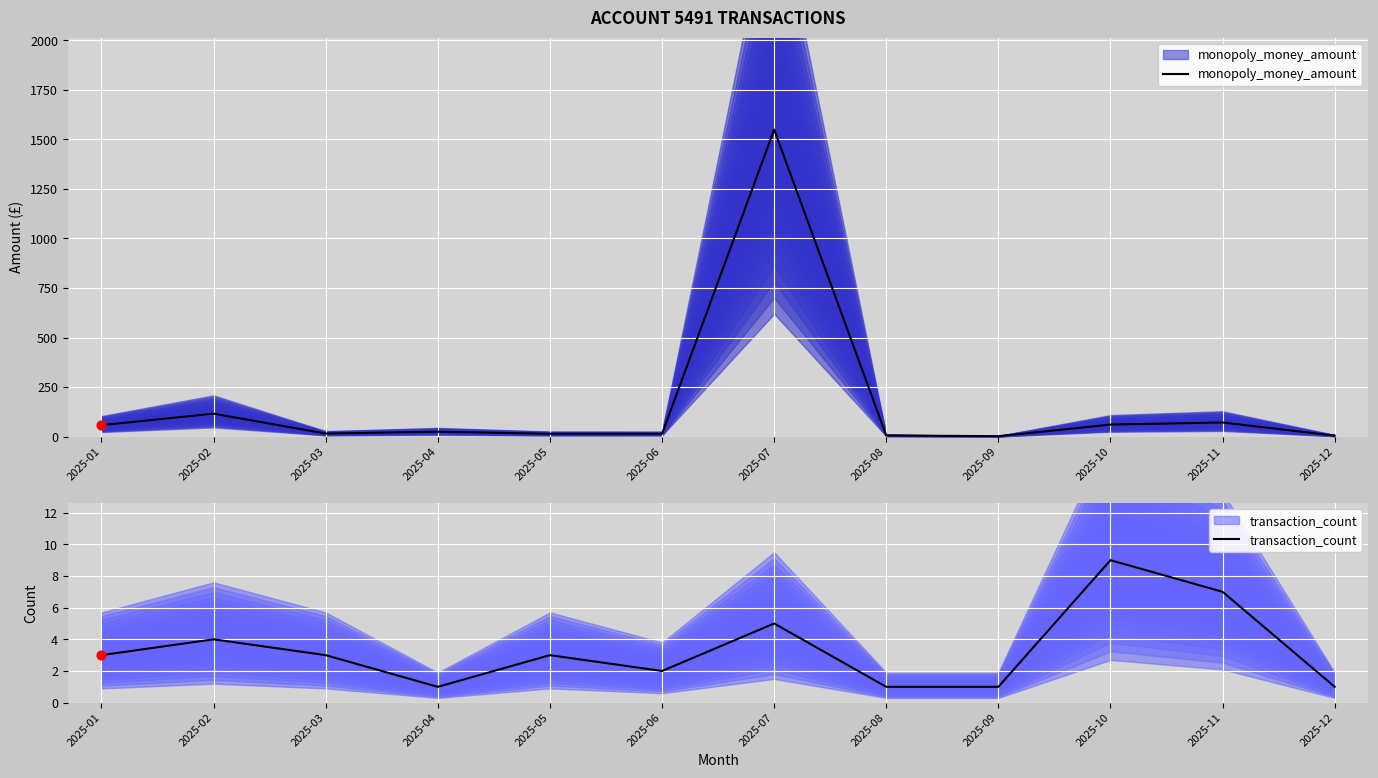

At which category is the sum across all series the highest?

2025-07